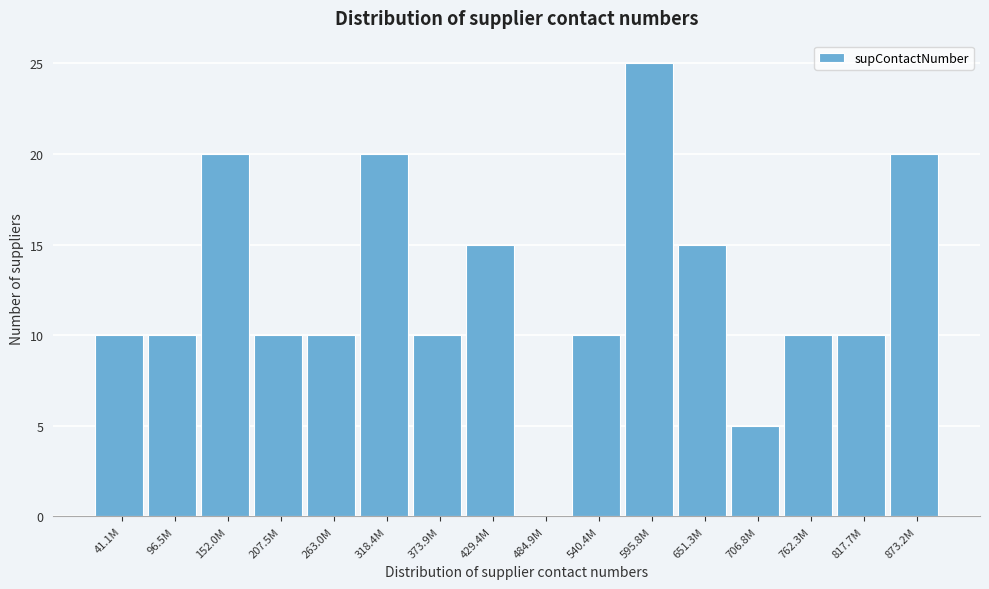

Reading left to right, what are all the values shown in this chart?

41.1M=10	96.5M=10	152.0M=20	207.5M=10	263.0M=10	318.4M=20	373.9M=10	429.4M=15	484.9M=0	540.4M=10	595.8M=25	651.3M=15	706.8M=5	762.3M=10	817.7M=10	873.2M=20